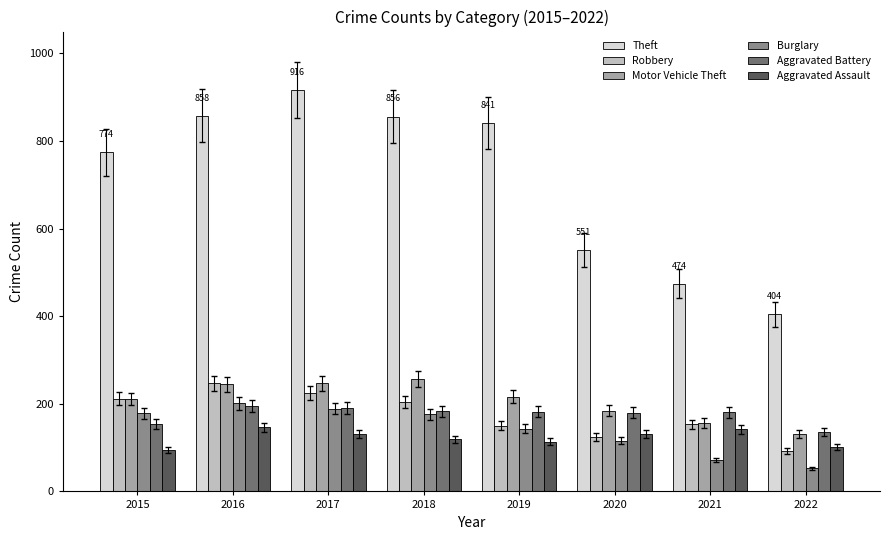

The value of Robbery at 2021 is 153. True or false?

True